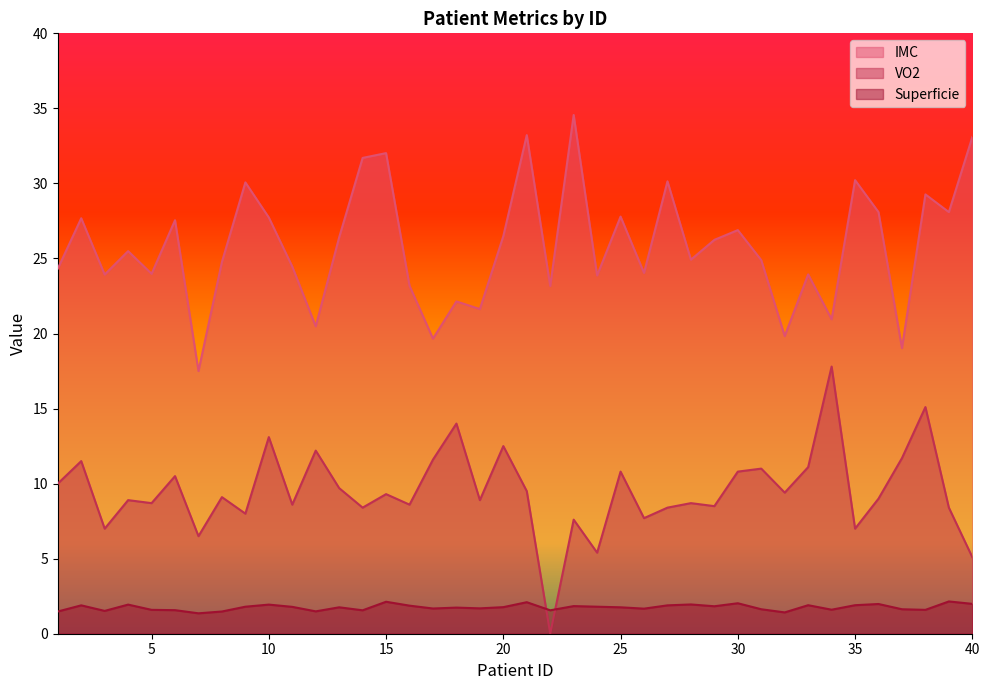

Reading right to left, what are all the values shown in this chart?

IMC: 33.1	28.1	29.3	19.0	28.1	30.2	20.9	23.9	19.8	24.9	26.9	26.2	24.9	30.1	24.0	27.8	23.9	34.6	23.2	33.2	26.5	21.6	22.1	19.7	23.2	32.0	31.7	26.4	20.5	24.5	27.7	30.1	24.8	17.5	27.6	24.0	25.5	23.9	27.7	24.3
VO2: 5.1	8.4	15.1	11.7	9.0	7.0	17.8	11.1	9.4	11.0	10.8	8.5	8.7	8.4	7.7	10.8	5.4	7.6	0.0	9.5	12.5	8.9	14.0	11.6	8.6	9.3	8.4	9.7	12.2	8.6	13.1	8.0	9.1	6.5	10.5	8.7	8.9	7.0	11.5	10.0
Superficie: 2.0	2.1	1.6	1.6	2.0	1.9	1.6	1.9	1.4	1.6	2.0	1.8	1.9	1.9	1.7	1.8	1.8	1.8	1.6	2.1	1.8	1.7	1.7	1.7	1.9	2.1	1.6	1.8	1.5	1.8	1.9	1.8	1.5	1.4	1.6	1.6	1.9	1.5	1.9	1.5